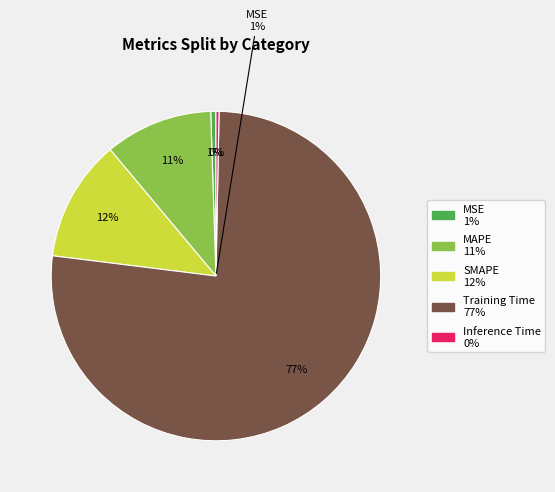

To the nearest percent, what percentage of the pie is SMAPE?

12%